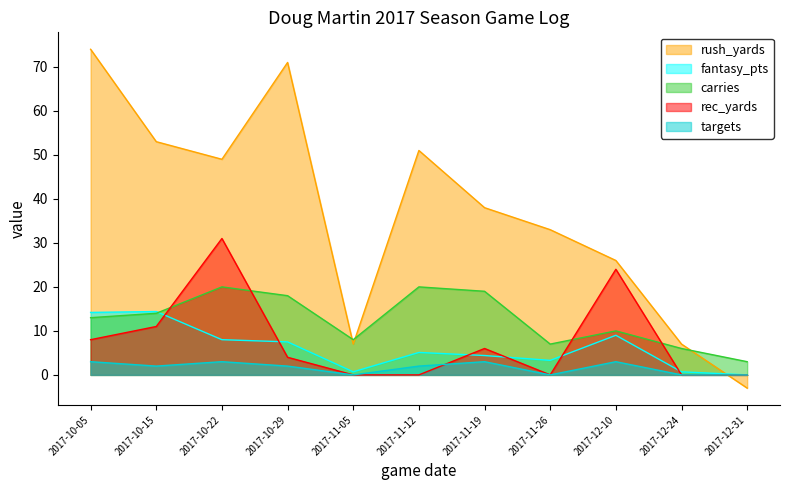

Reading left to right, what are all the values shown in this chart?

rush_yards: 74.0	53.0	49.0	71.0	7.0	51.0	38.0	33.0	26.0	7.0	-3.0
fantasy_pts: 14.2	14.4	8.0	7.5	0.7	5.1	4.4	3.3	9.0	0.7	0.0
carries: 13.0	14.0	20.0	18.0	8.0	20.0	19.0	7.0	10.0	6.0	3.0
rec_yards: 8.0	11.0	31.0	4.0	0.0	0.0	6.0	0.0	24.0	0.0	0.0
targets: 3.0	2.0	3.0	2.0	0.0	2.0	3.0	0.0	3.0	0.0	0.0